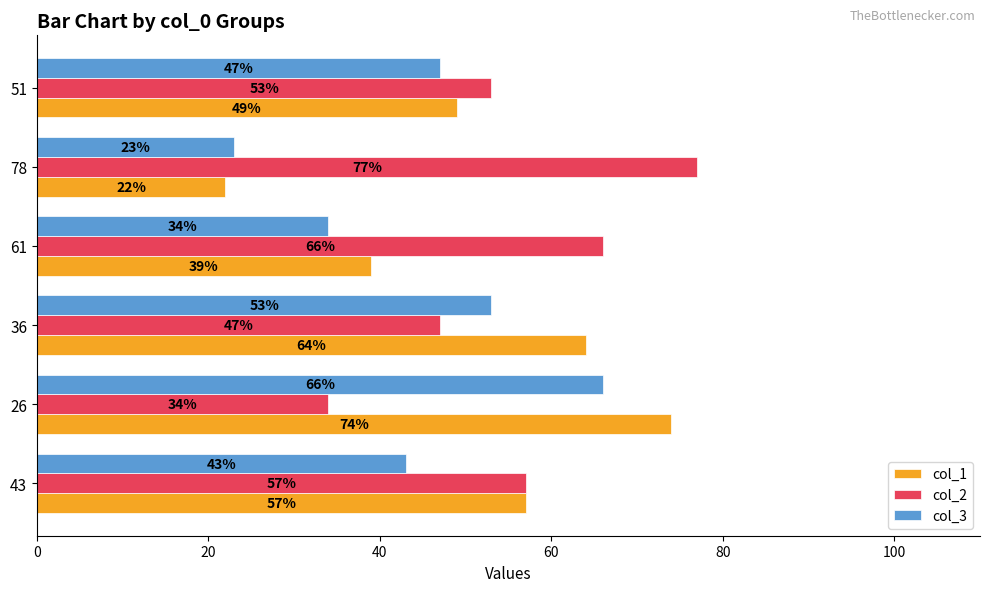

What is the difference between the col_3 values at 51 and 61?

13